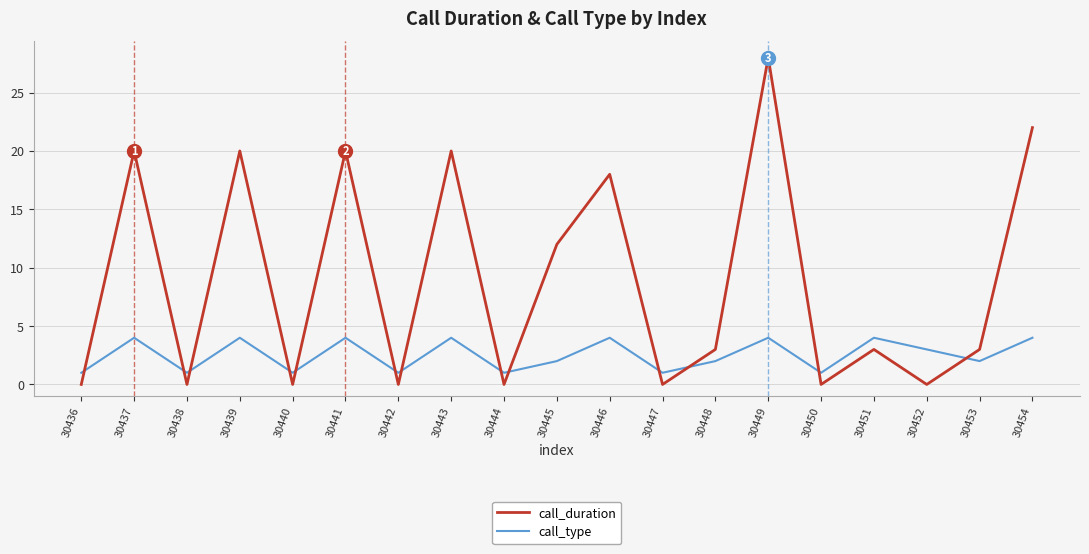

Where do call_type and call_duration first cross each other?

30436 and 30437